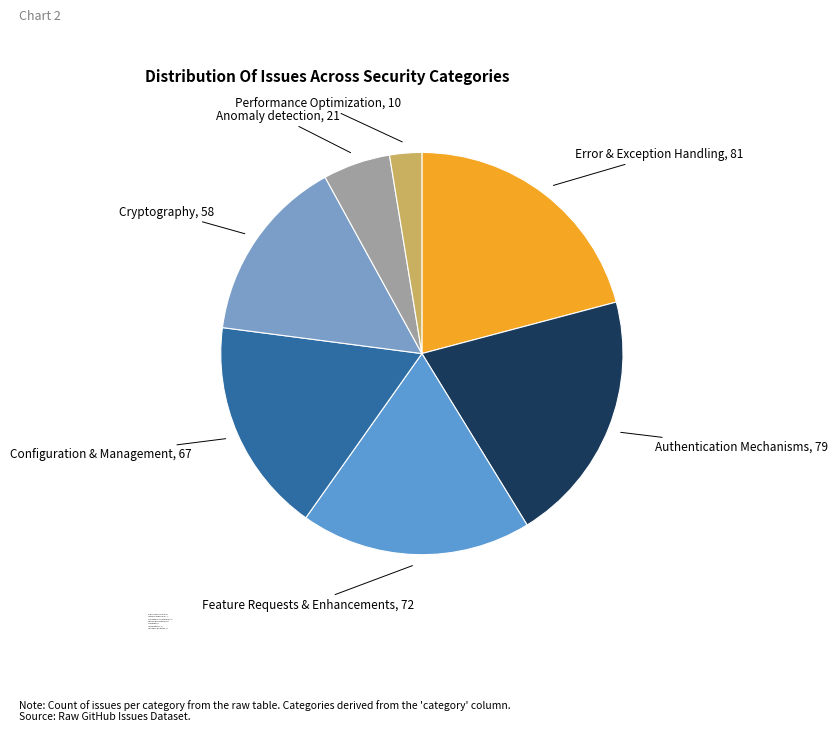

Do Performance Optimization and Feature Requests & Enhancements together represent more than half of the pie?

No